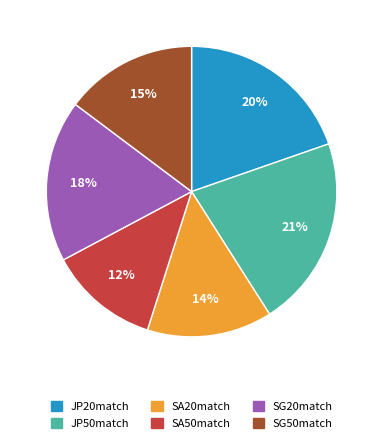

True or false: SG50match accounts for 15% of the total.

True